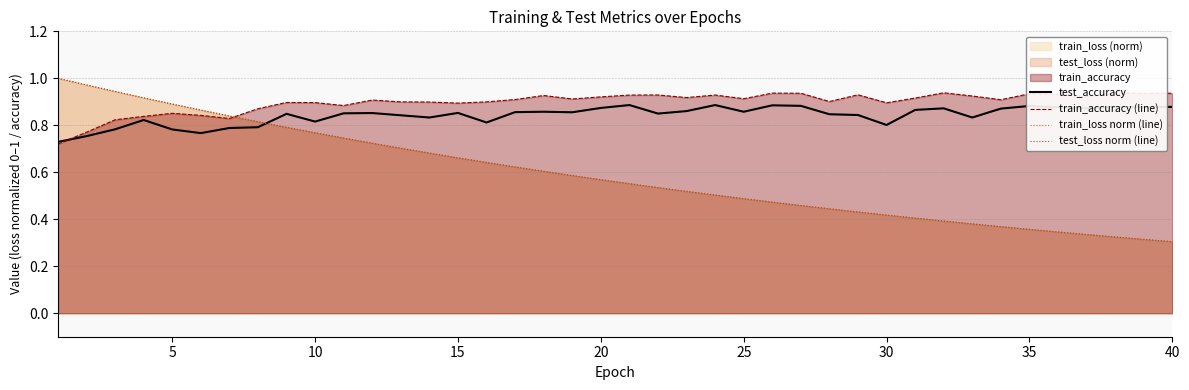

Which series has the largest total across all categories?

train_accuracy (line)